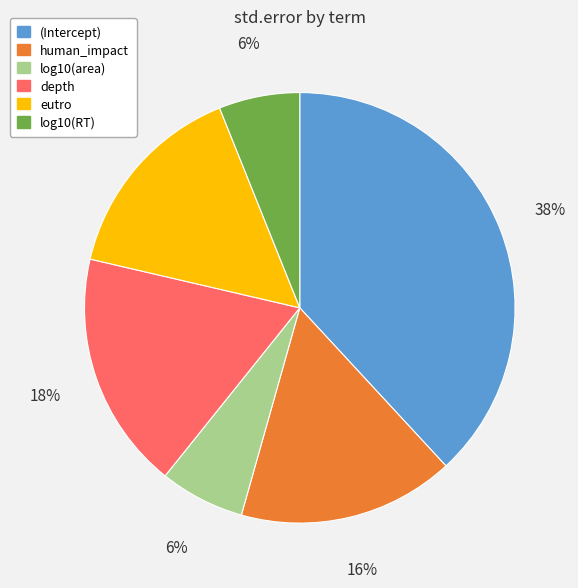

Which slice is the largest?

(Intercept)